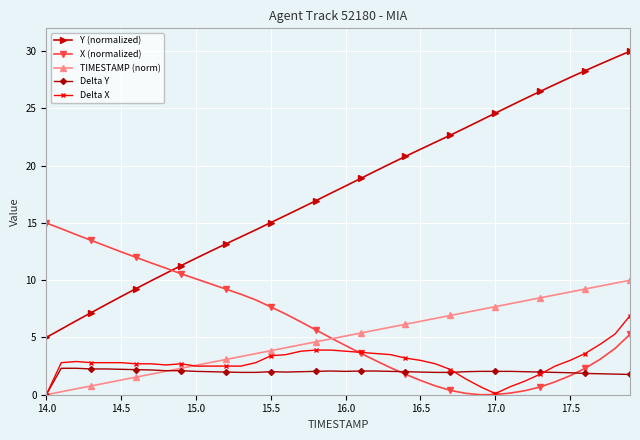

List the series in order of their peak value, lowest first.

Delta Y, Delta X, TIMESTAMP (norm), X (normalized), Y (normalized)